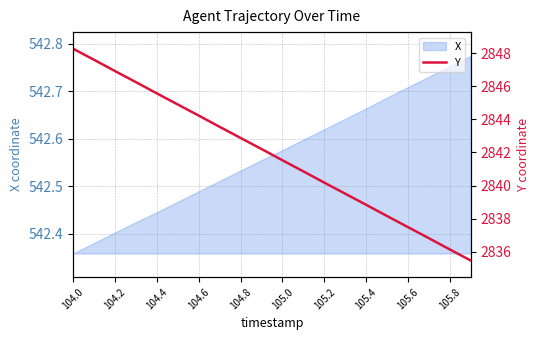

What is the maximum value shown in the chart?

2848.3